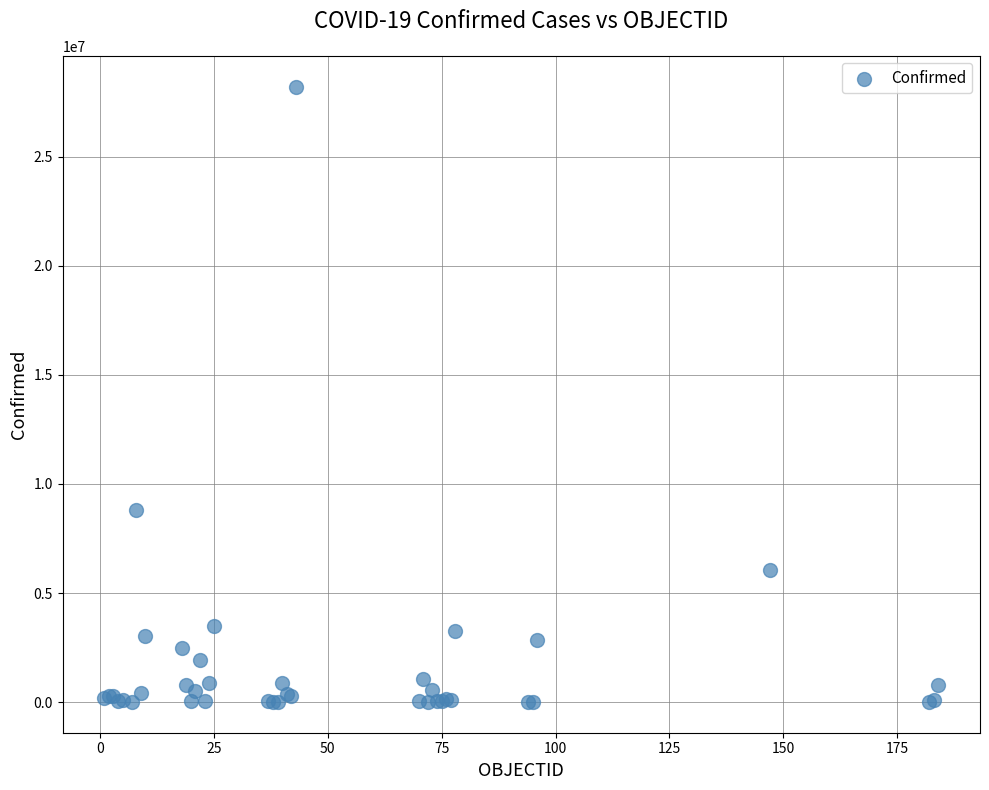

What Y value in the scatter plot is closest to 14112698?

8827504